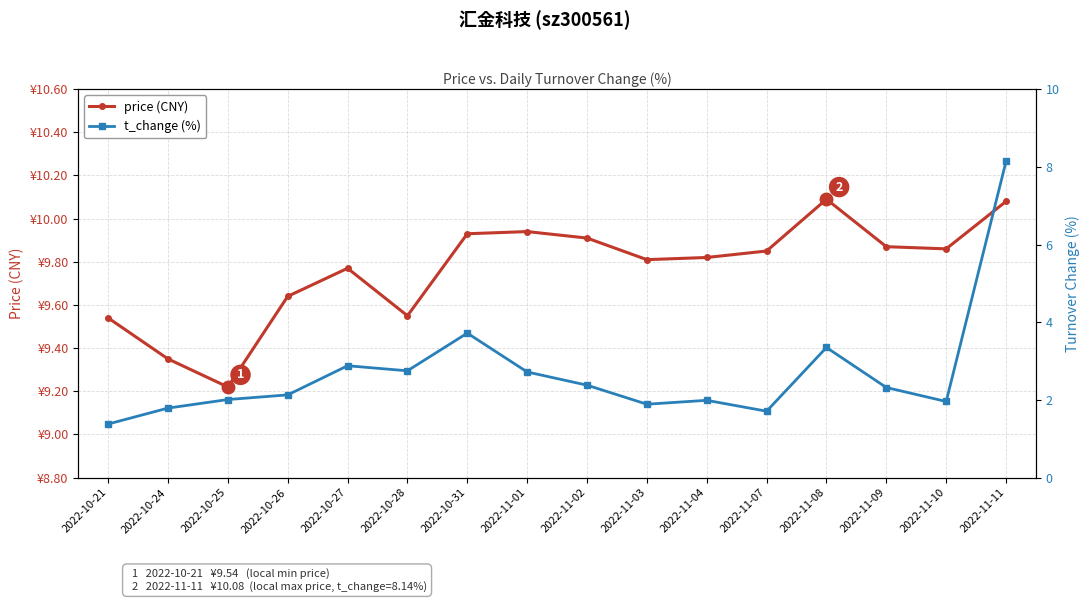

Between 2022-11-01 and 2022-11-02, which series saw the biggest shift?

t_change